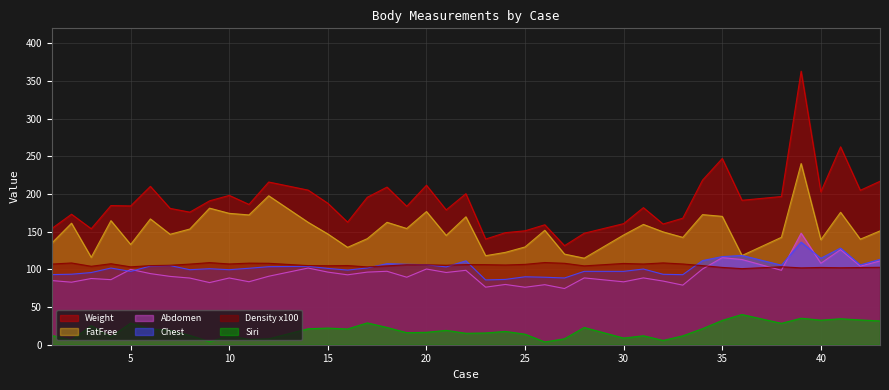

Which label corresponds to the largest value in the chart?

39